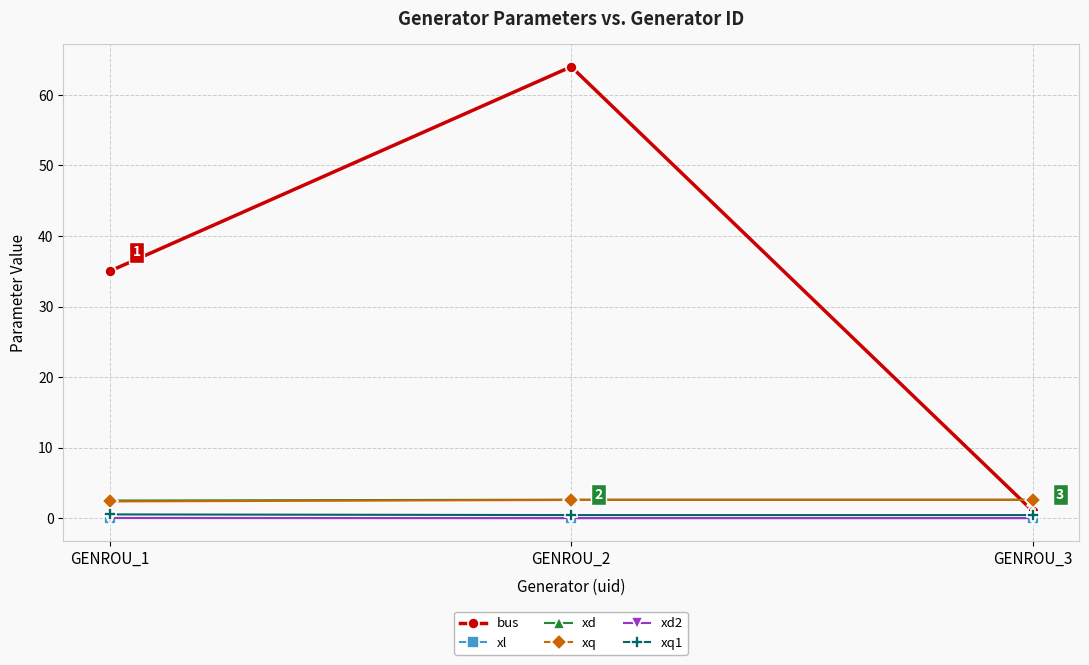

What is the spread (max minus min) of values at GENROU_3?

2.6